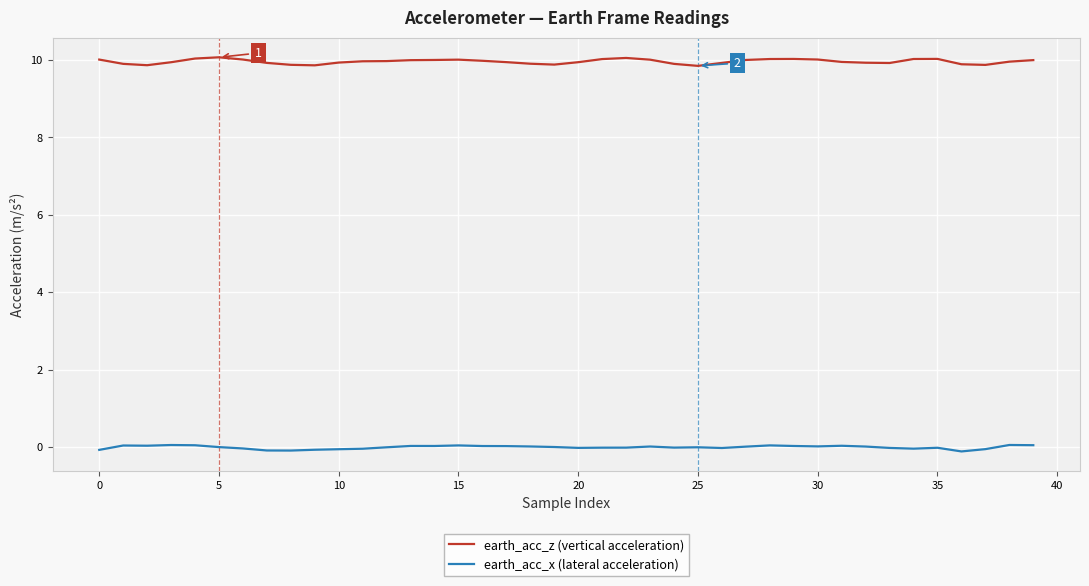

At how many categories does at least one series exceed 0?

40